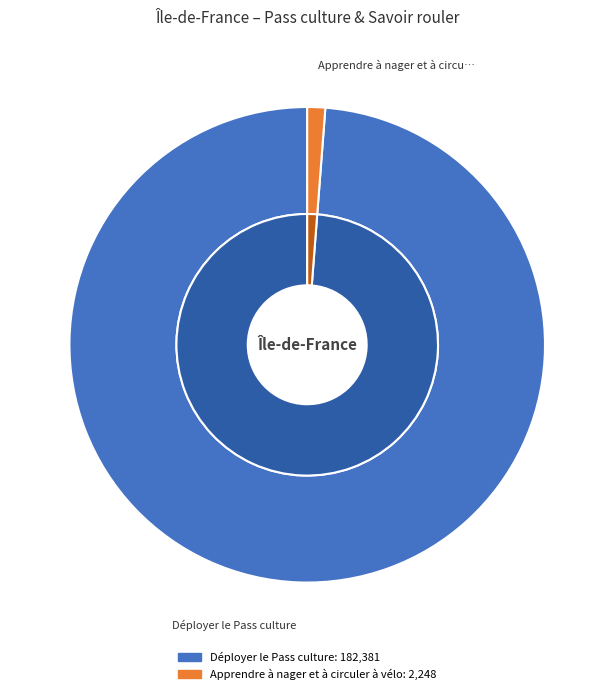

To the nearest percent, what portion does Apprendre à nager et à circuler à vélo represent?

1%